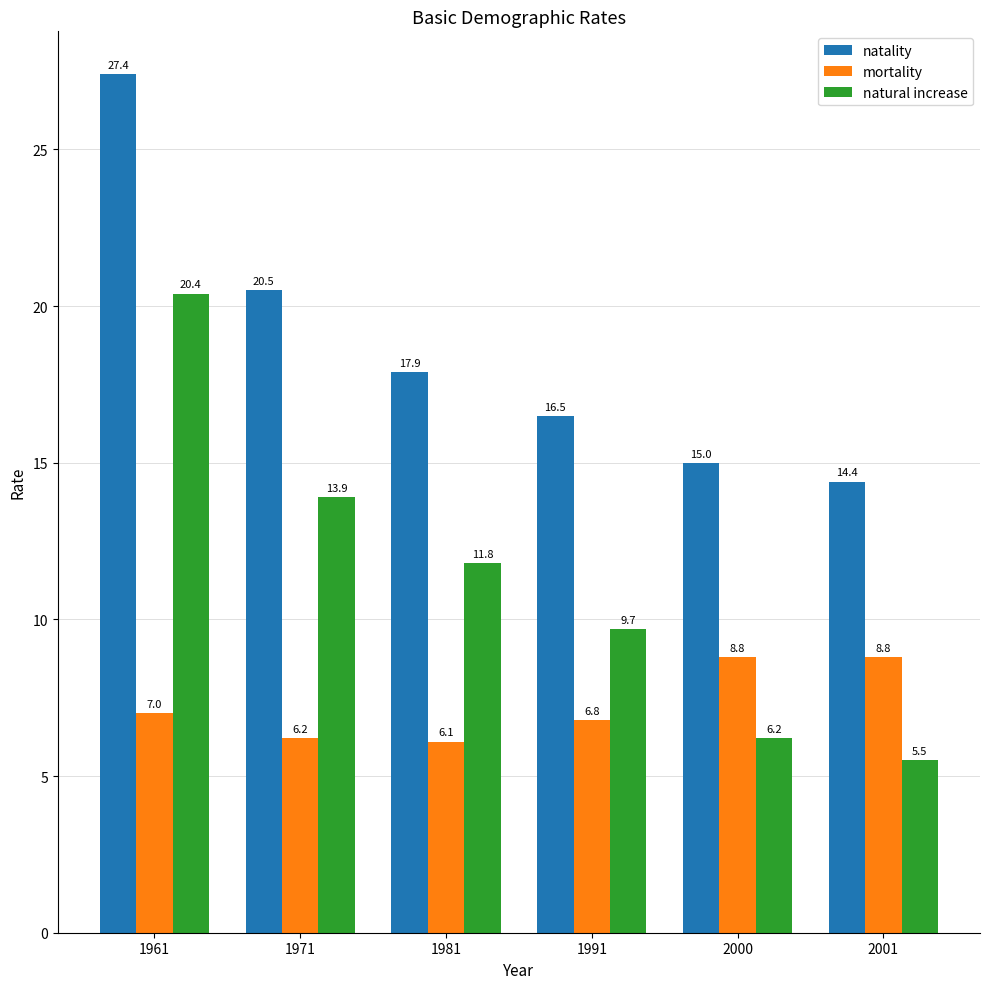

Reading left to right, list all the values displayed in this chart.

natality: 27.4	20.5	17.9	16.5	15.0	14.4
mortality: 7.0	6.2	6.1	6.8	8.8	8.8
natural increase: 20.4	13.9	11.8	9.7	6.2	5.5